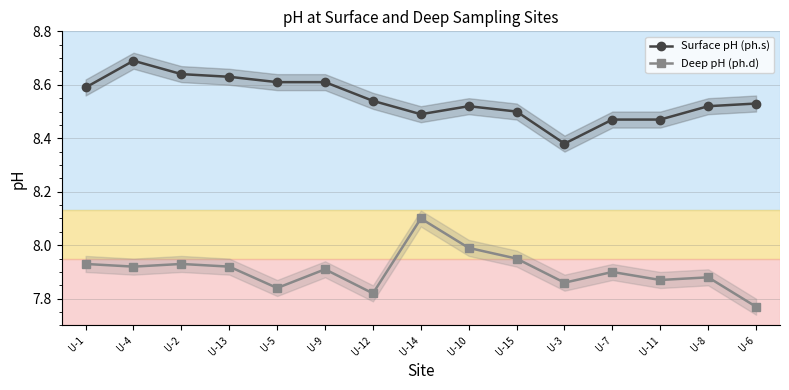

Is it true that Surface pH (ph.s) equals 2.0 at U-9?

False